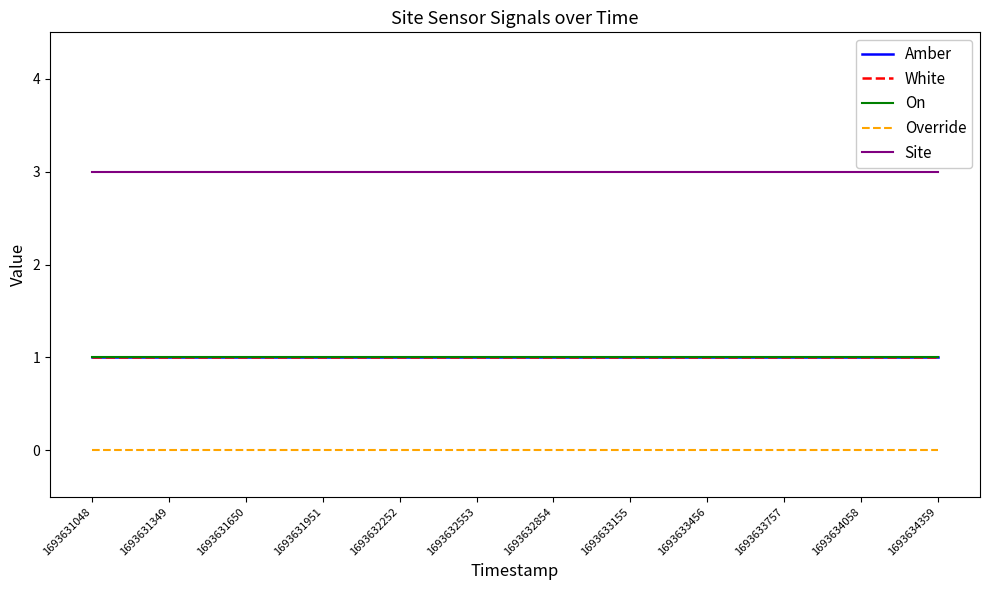

Read the On value at 1693633757.

1